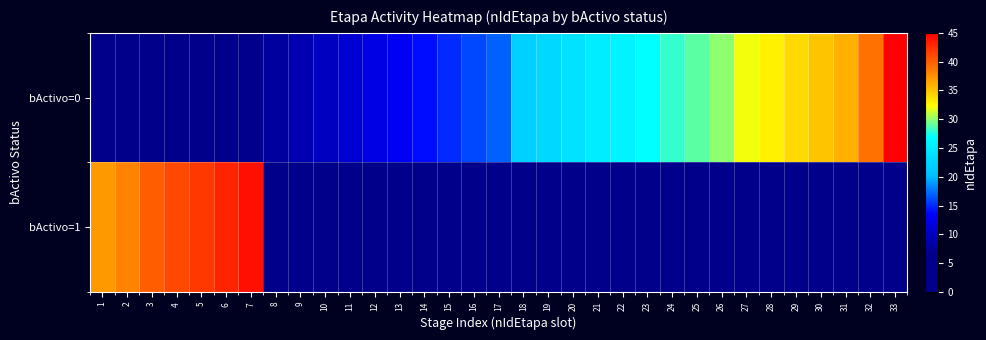

Which has a higher value, 22 or 2?

22